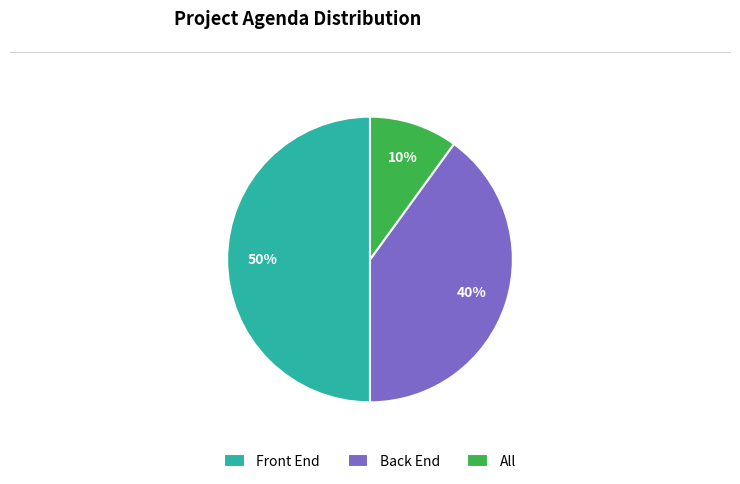

To the nearest percent, what is the difference between the largest and smallest slice percentages?

40%